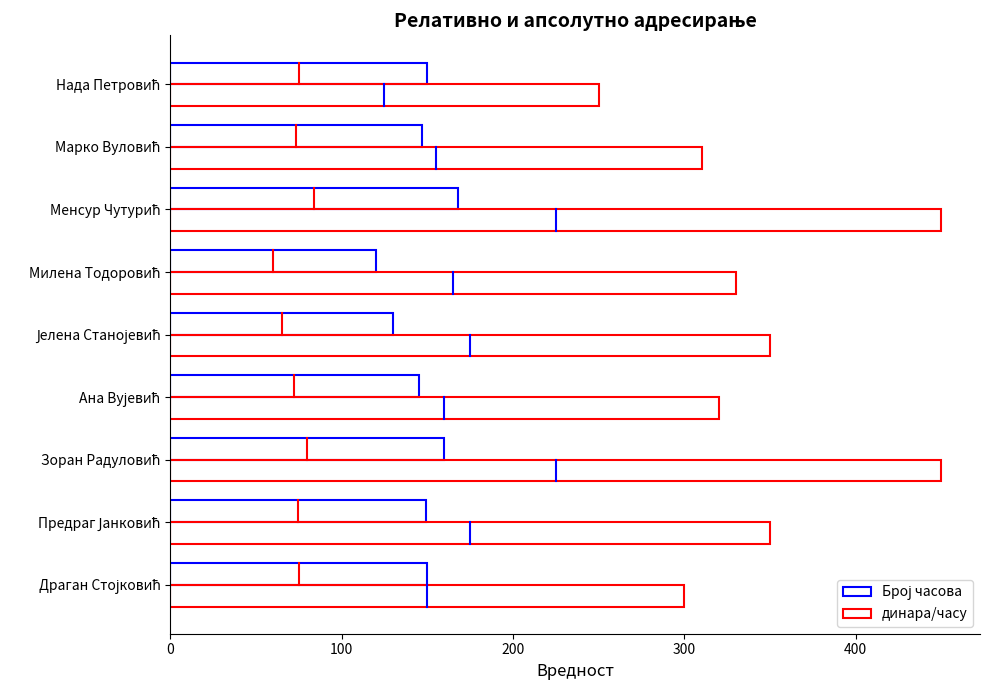

How many series are shown in this chart?

2